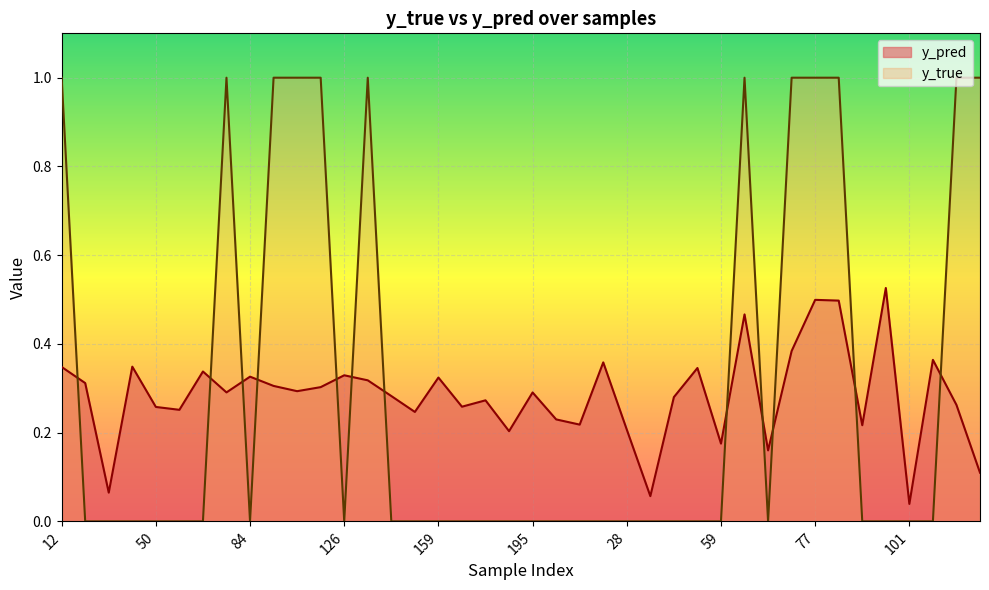

What is the sum of all y_pred values?

11.4